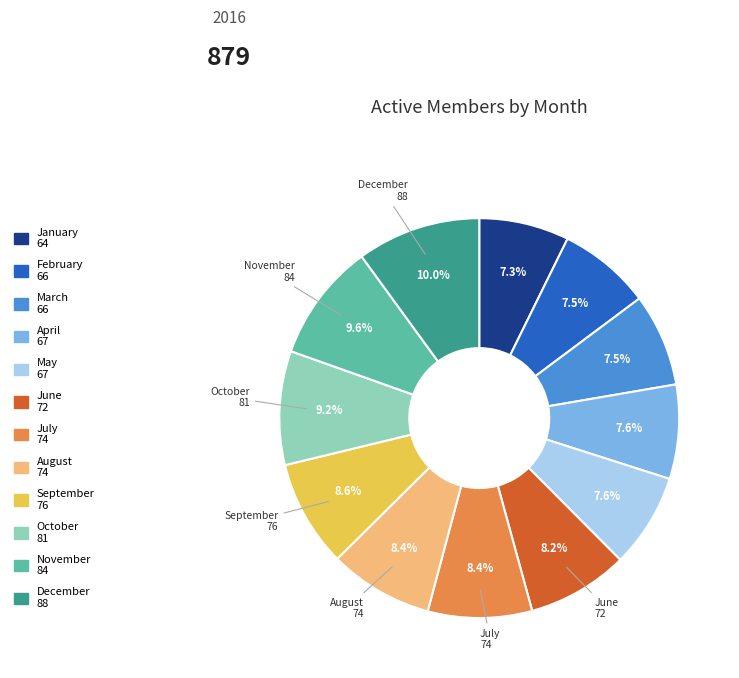

Does any single category account for the majority?

No